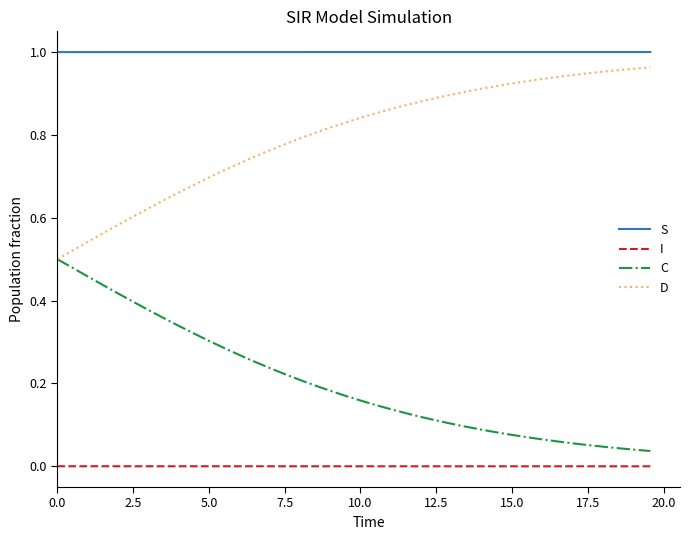

True or false: I and S cross at least once.

False